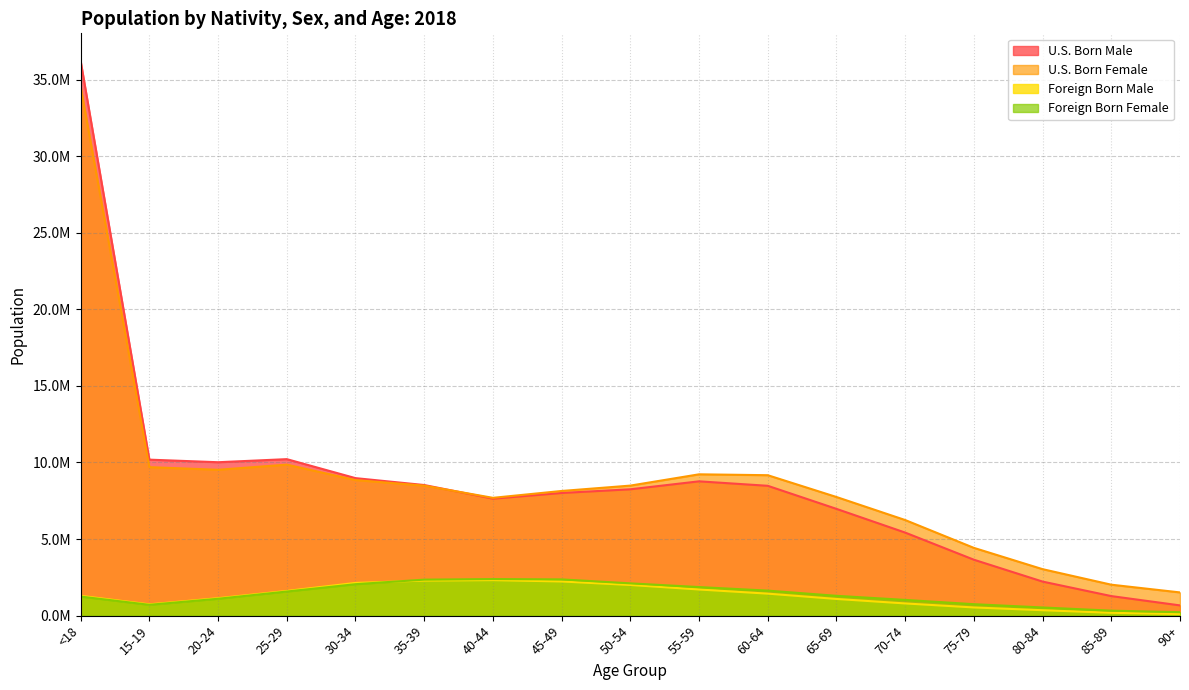

True or false: U.S. Born Male and Foreign Born Female intersect in this chart.

False